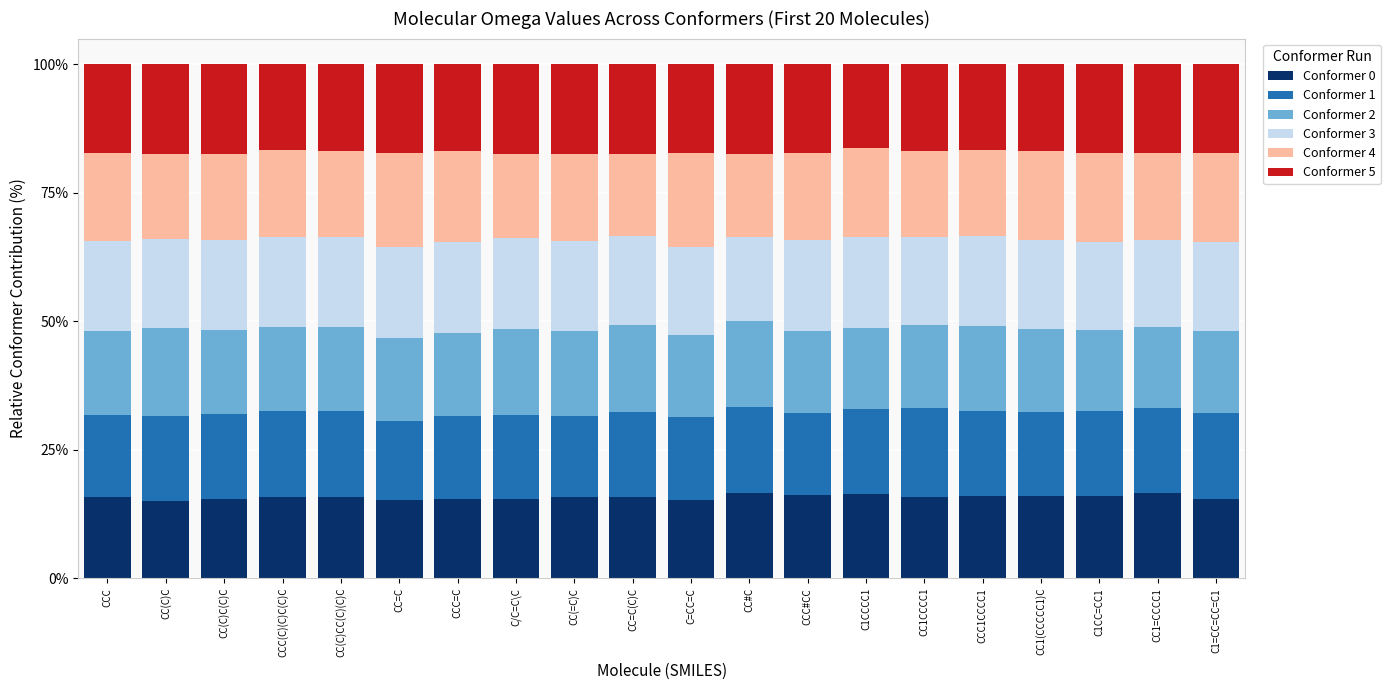

Does the chart contain stacked bars?

Yes